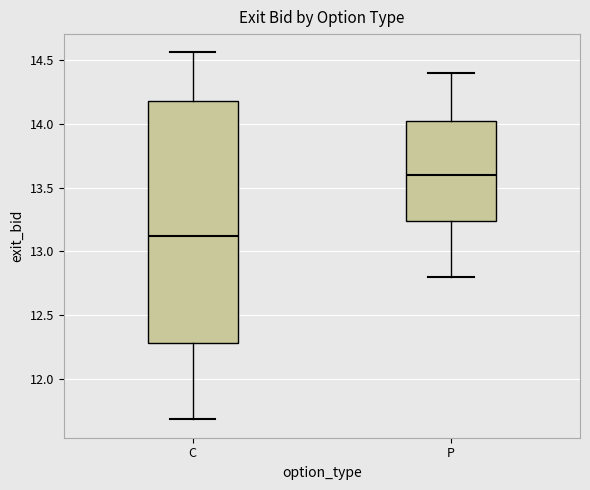

Which box's median line is the highest?

P